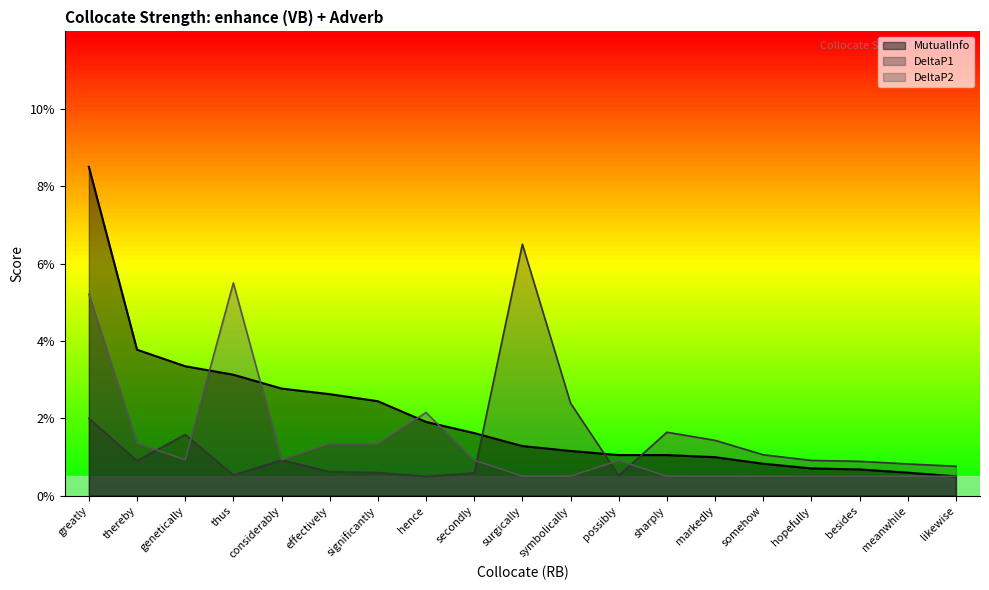

What is the difference between the maximum and minimum values in the DeltaP2 series?

0.1